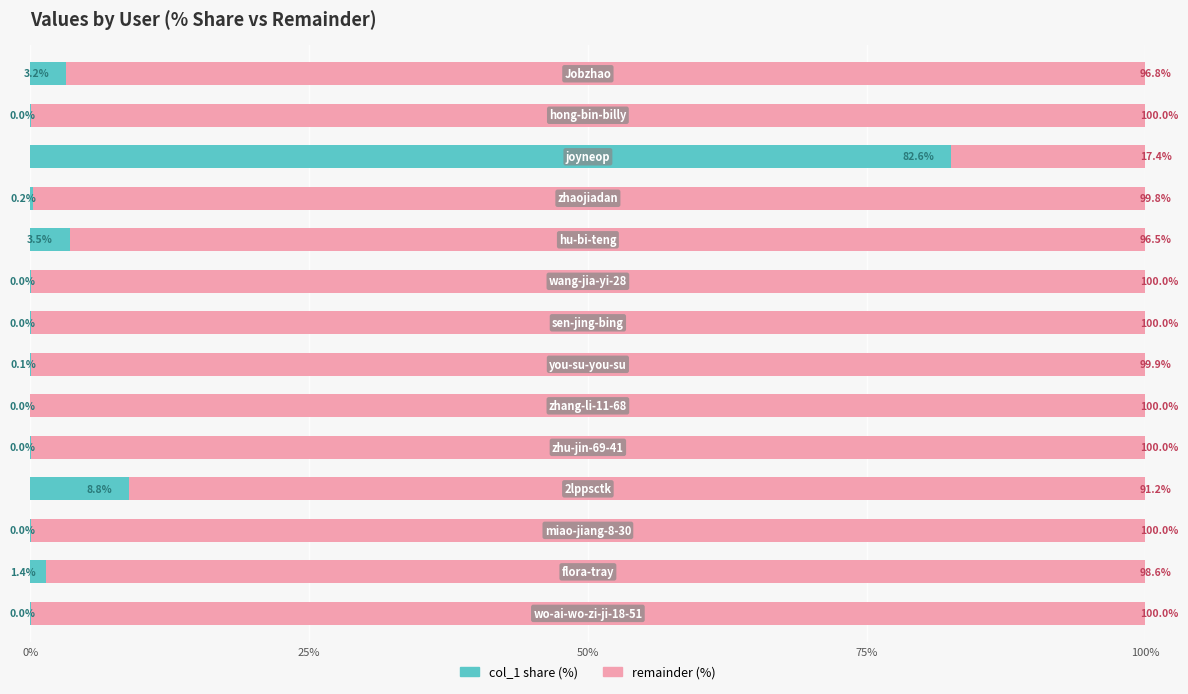

What is the highest value of the col_1 share (%) series?

82.6